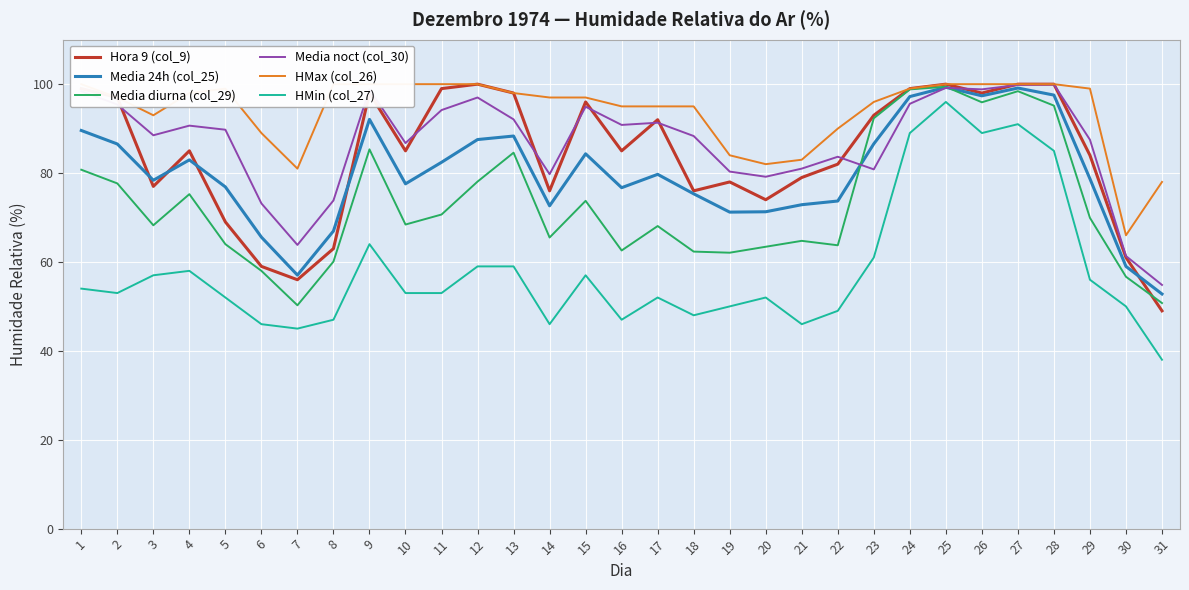

Which series ends up on top after the final intersection of Media diurna (col_29) and Hora 9 (col_9)?

Media diurna (col_29)